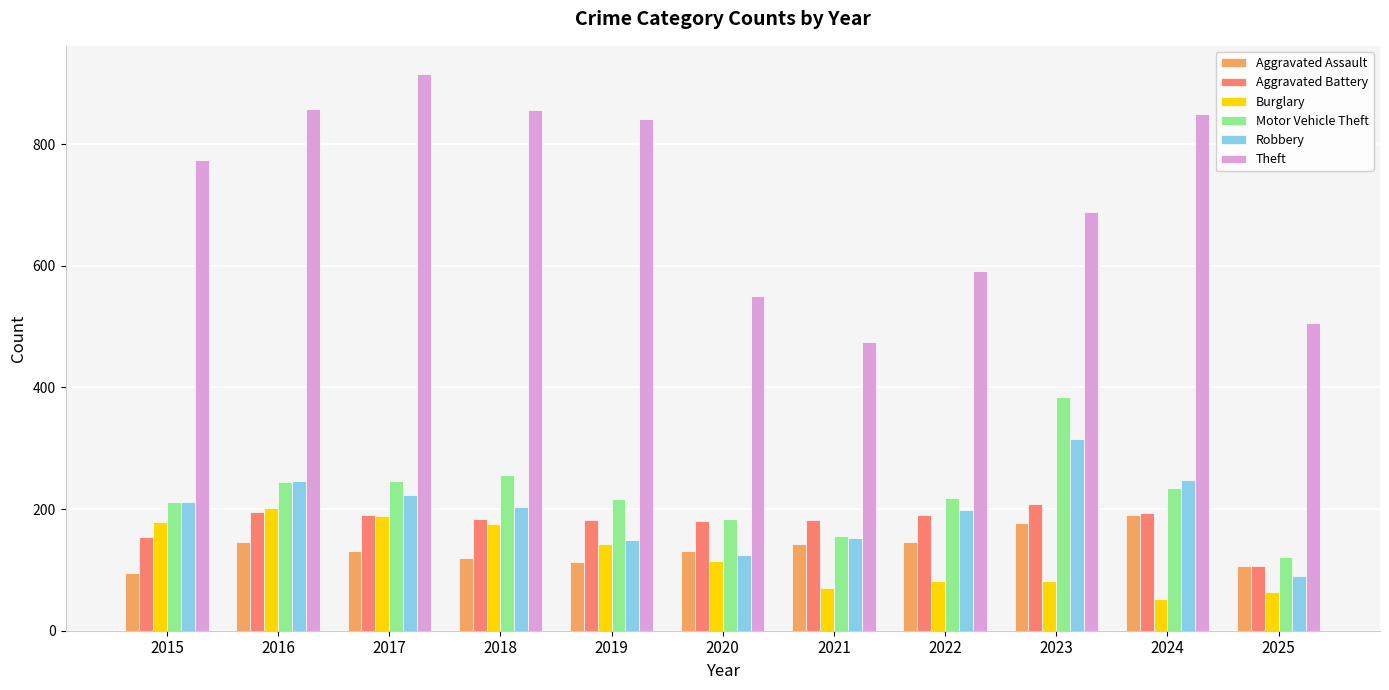

At how many categories does at least one series exceed 269?

11